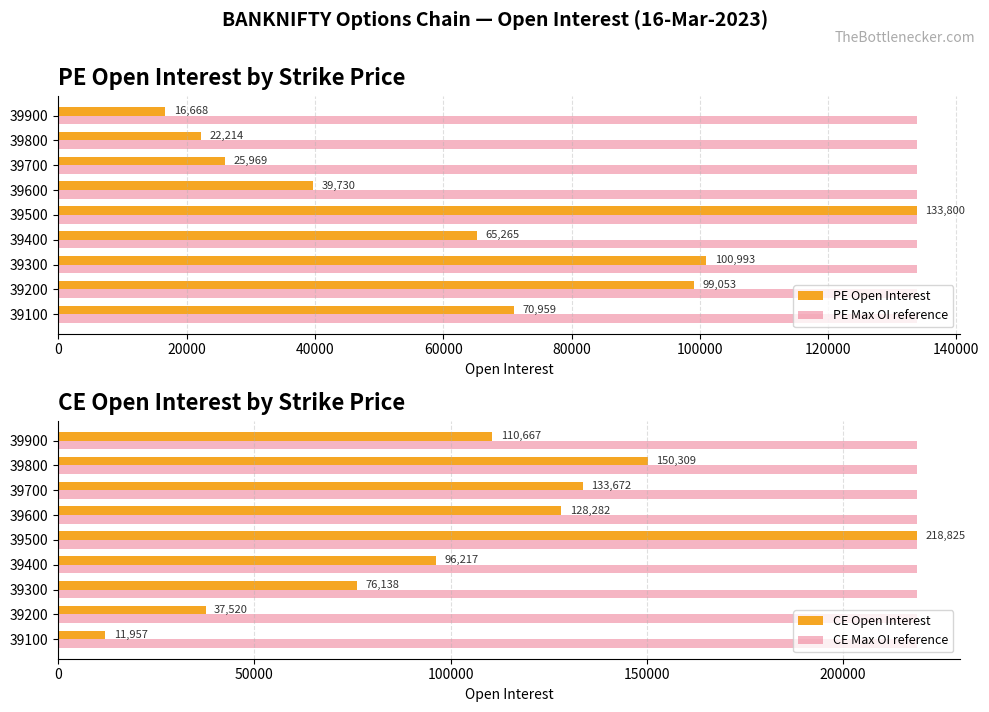

At which label does CE Open Interest reach its minimum?

39100